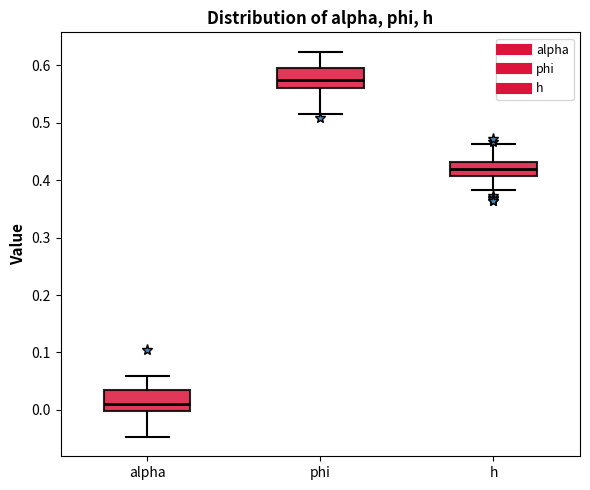

Reading left to right, transcribe this box plot: for each box, give where its median line is, the range the box spans, and where its two whiskers end, as read against the y-axis. The values are not printed on the chart, so give them approximately, as read against the axis.

alpha: median 0.01, box 0.00 to 0.03, whiskers -0.05 to 0.06
phi: median 0.57, box 0.56 to 0.60, whiskers 0.51 to 0.62
h: median 0.42, box 0.41 to 0.43, whiskers 0.38 to 0.46